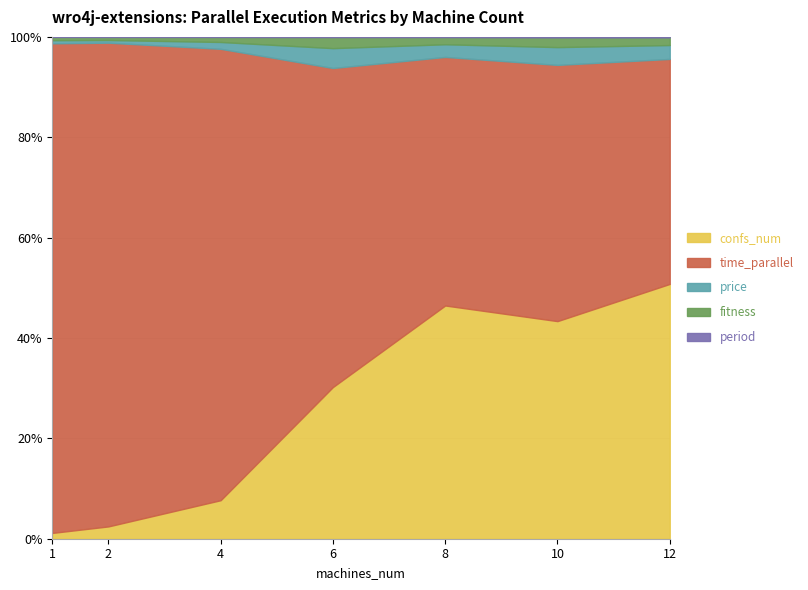

True or false: period and confs_num cross at least once.

False